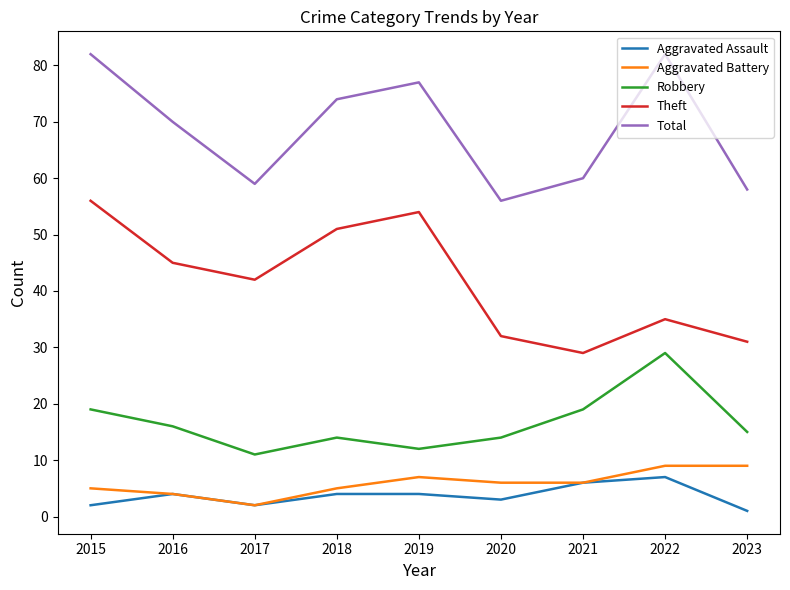

Rank the series at 2023 from lowest to highest value.

Aggravated Assault, Aggravated Battery, Robbery, Theft, Total